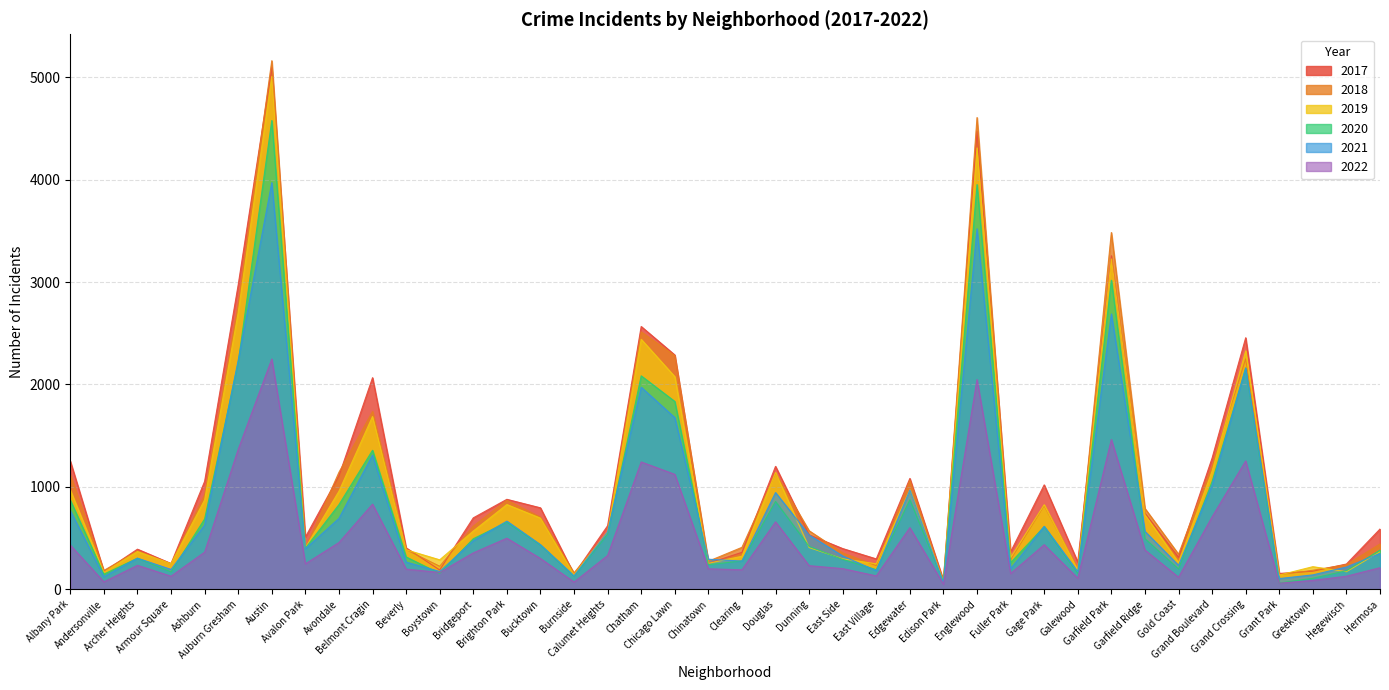

What position from the left is Bridgeport?

13